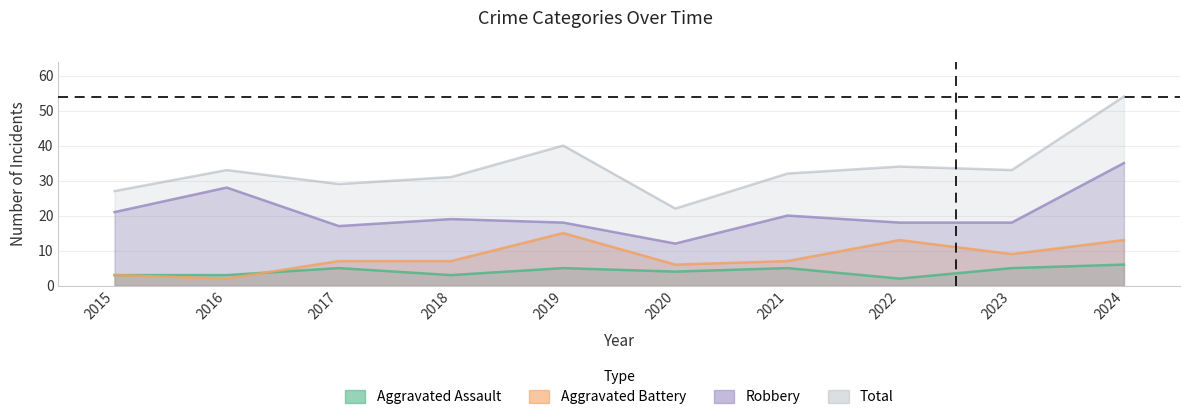

List the labels in order of Aggravated Assault value, largest first.

2024, 2017, 2019, 2021, 2023, 2020, 2015, 2016, 2018, 2022